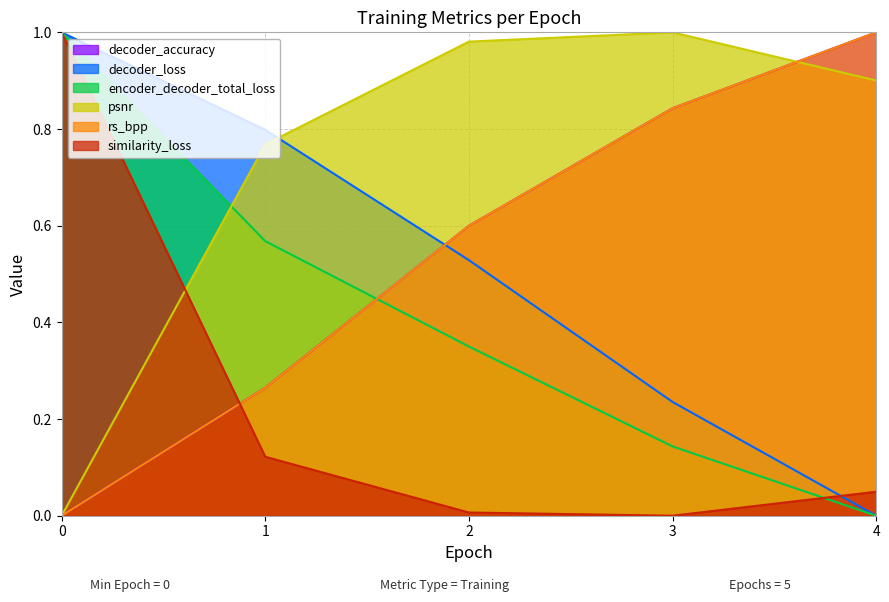

How many positive values does the decoder_accuracy series have?

4